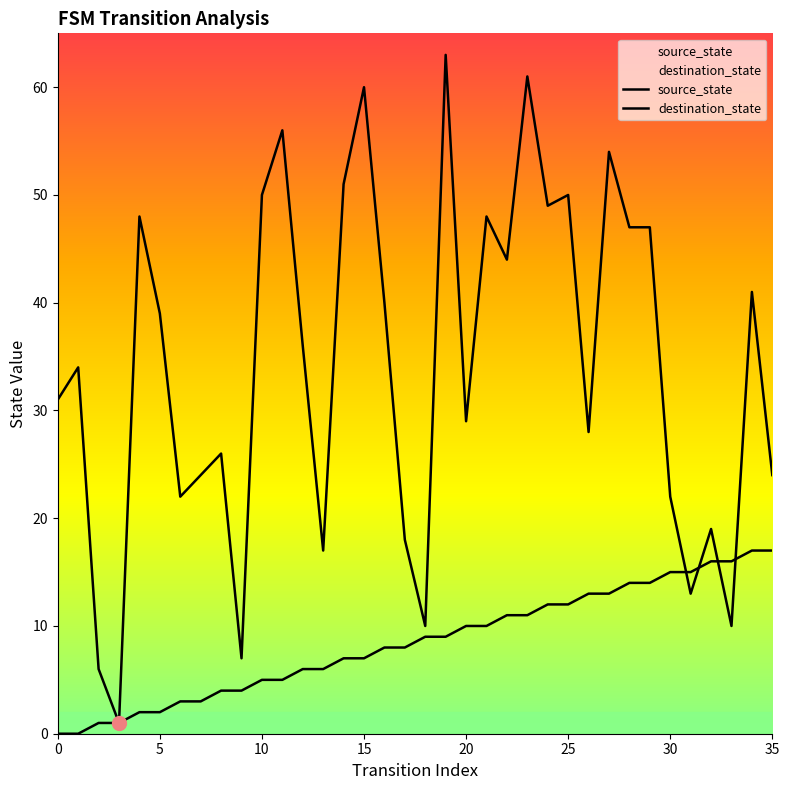

Where do source_state and destination_state first cross each other?

30 and 31